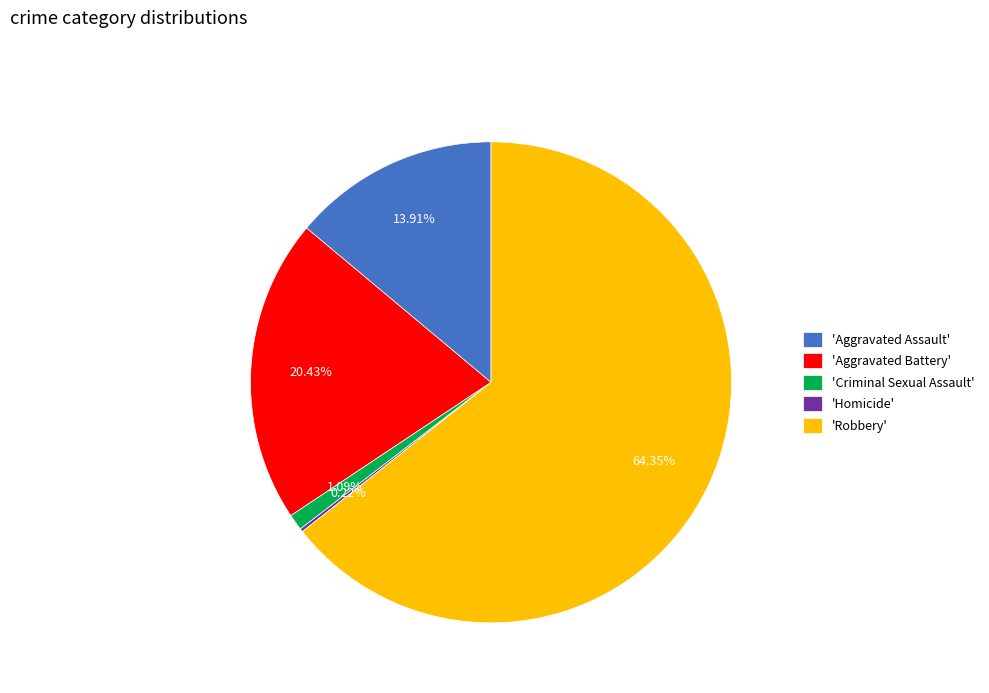

Between 'Criminal Sexual Assault' and 'Aggravated Battery', which is larger?

'Aggravated Battery'